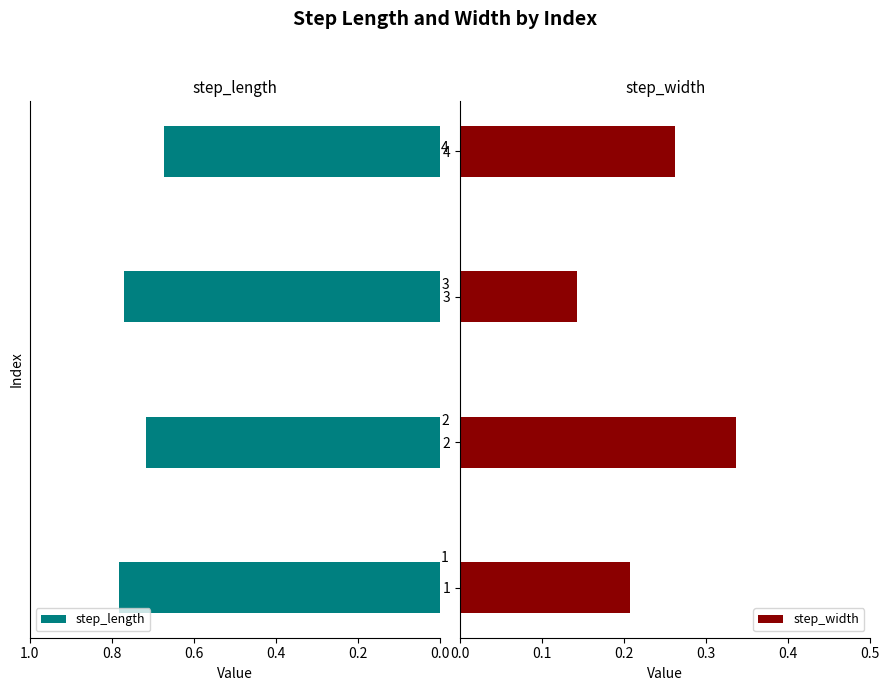

At which label is step_width closest to 0?

3